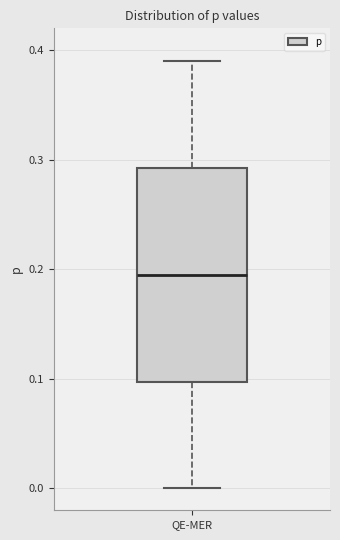

Transcribe this box plot: give where the median line is, the range the box spans, and where the two whiskers end, as read against the y-axis. The values are not printed on the chart, so give them approximately, as read against the axis.

median 0.20, box 0.10 to 0.29, whiskers 0.00 to 0.39